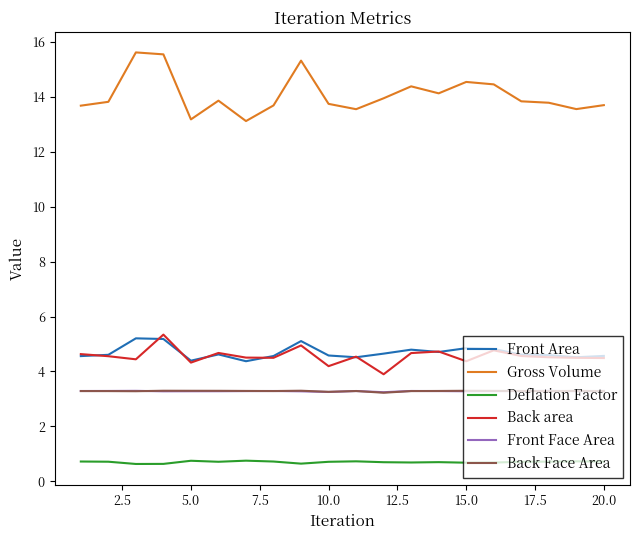

Which series has the largest range (max minus min)?

Gross Volume